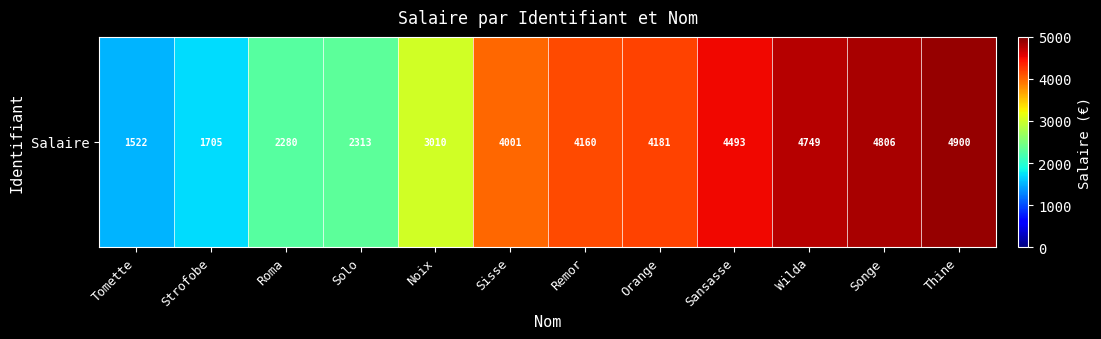

Reading right to left, list all the values displayed in this chart.

Thine=4900	Songe=4806	Wilda=4749	Sansasse=4493	Orange=4181	Remor=4160	Sisse=4001	Noix=3010	Solo=2313	Roma=2280	Strofobe=1705	Tomette=1522